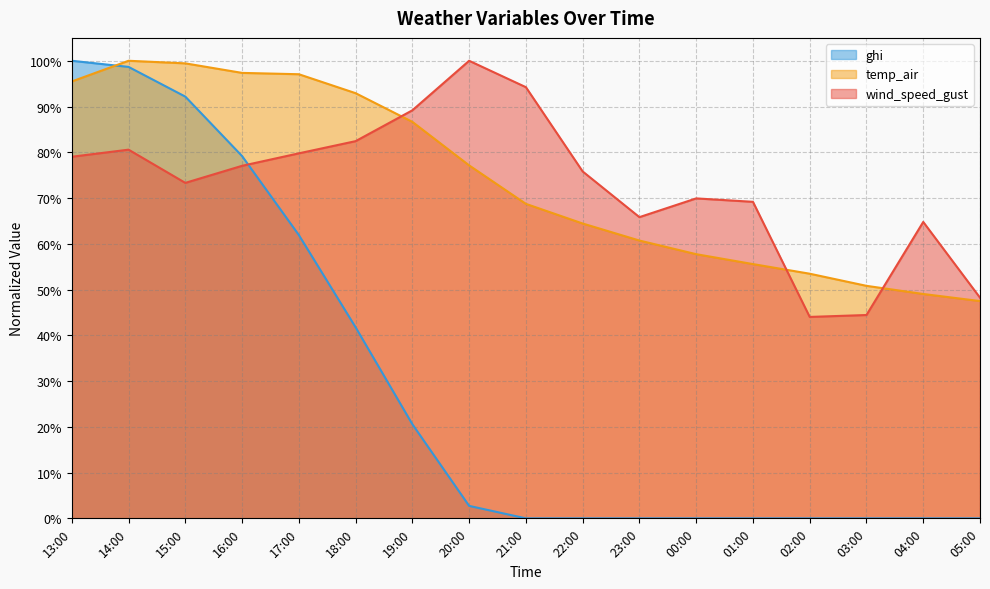

Which series changed the most between 19:00 and 05:00?

wind_speed_gust